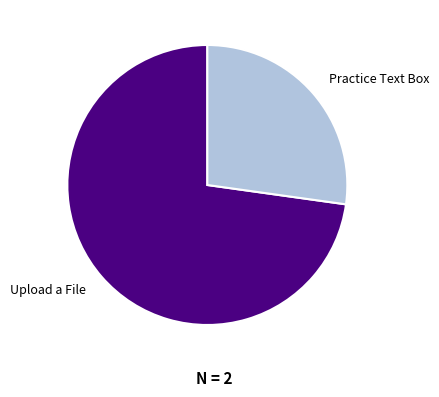

Do Practice Text Box and Upload a File together represent more than half of the pie?

Yes